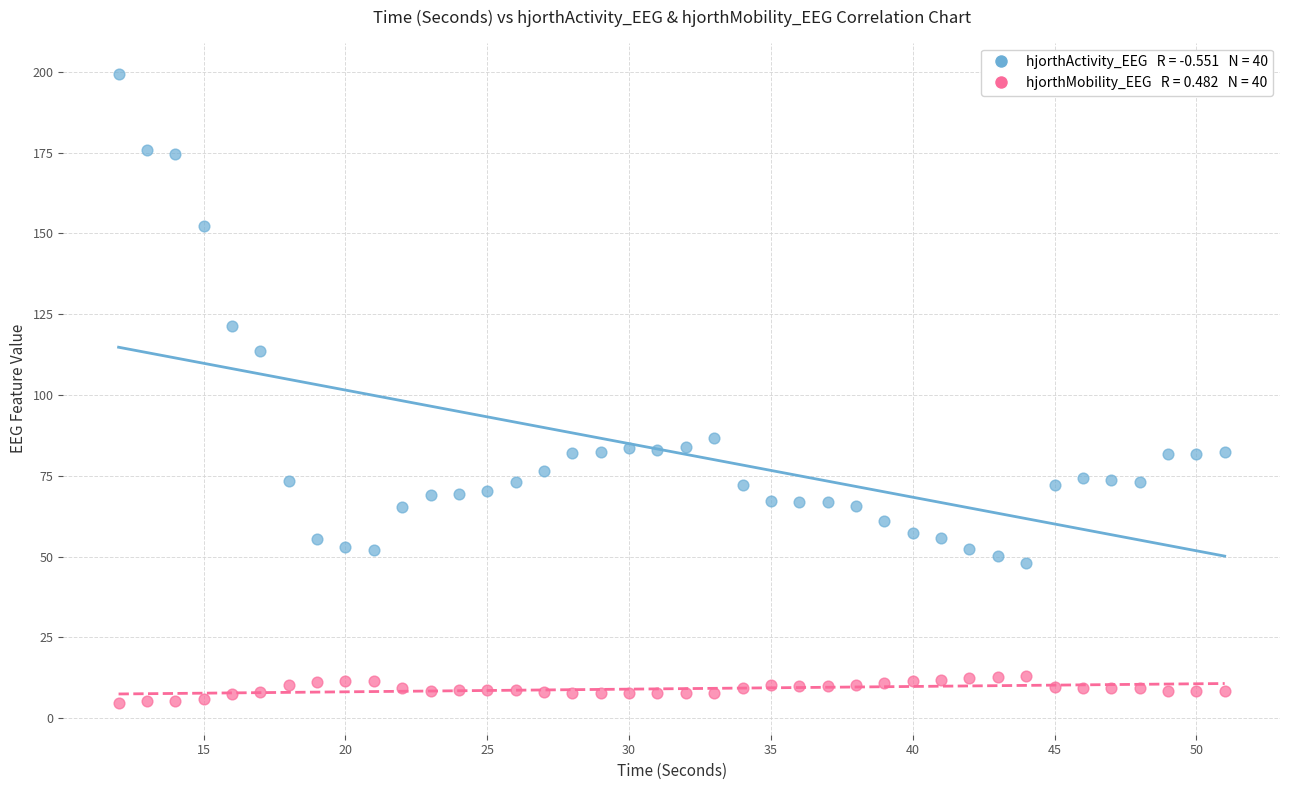

Across all data points, what is the range of Y values (max minus min)?

194.7